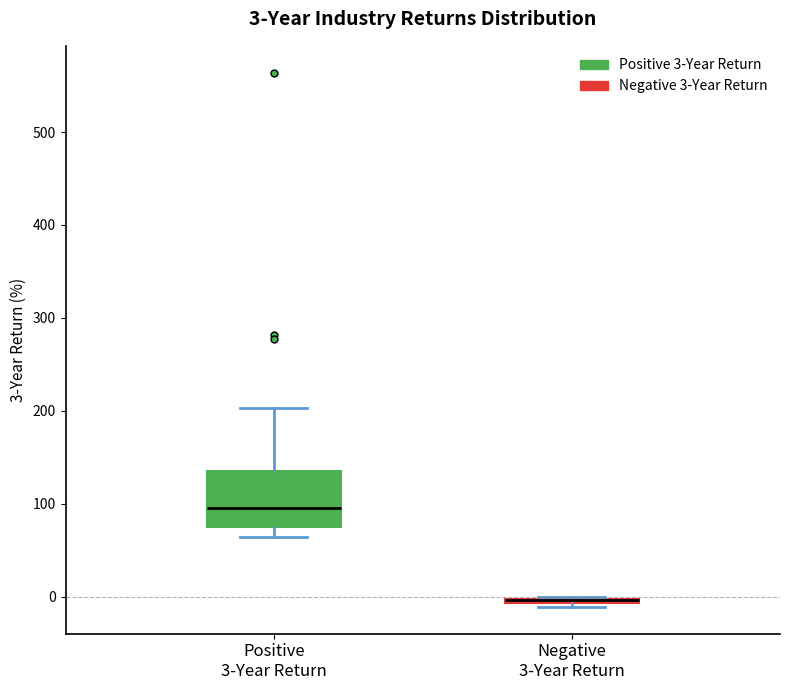

Which box is the tallest, from its lower edge to its upper edge?

Positive 3-Year Return